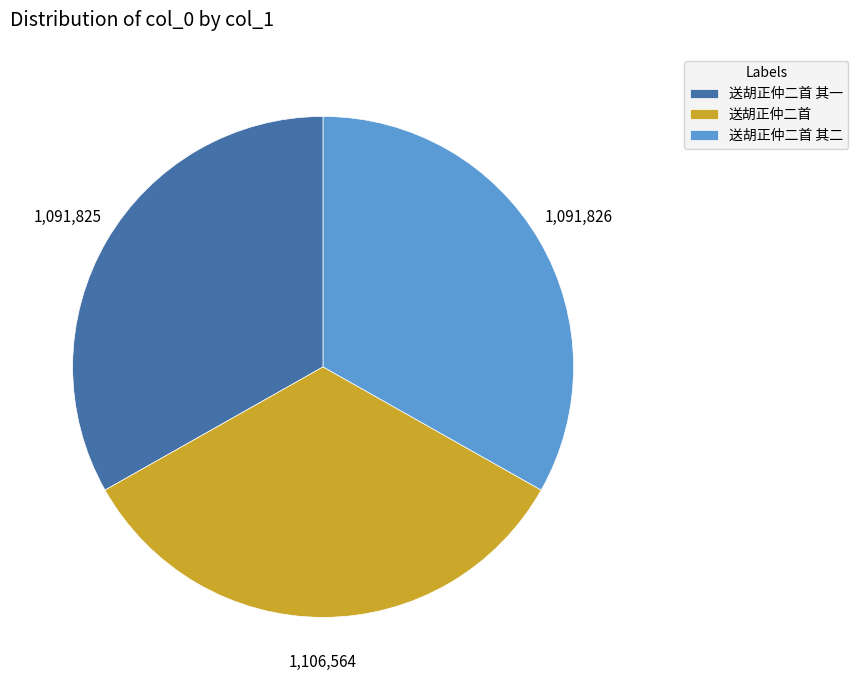

Approximately how many times larger is the value at 送胡正仲二首 其一 compared to 送胡正仲二首?

1.0